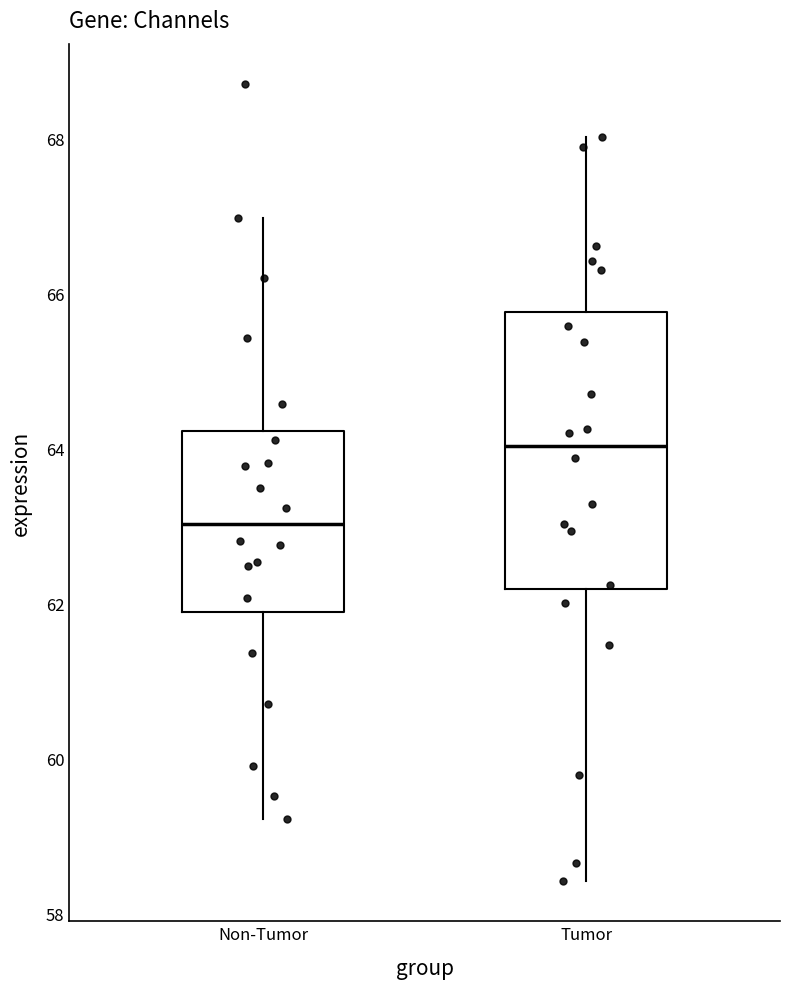

Reading left to right, transcribe this box plot: for each box, give where its median line is, the range the box spans, and where its two whiskers end, as read against the y-axis. The values are not printed on the chart, so give them approximately, as read against the axis.

Non-Tumor: median 63.0, box 61.8 to 64.2, whiskers 59.2 to 67.0
Tumor: median 64.0, box 62.2 to 65.8, whiskers 58.4 to 68.0